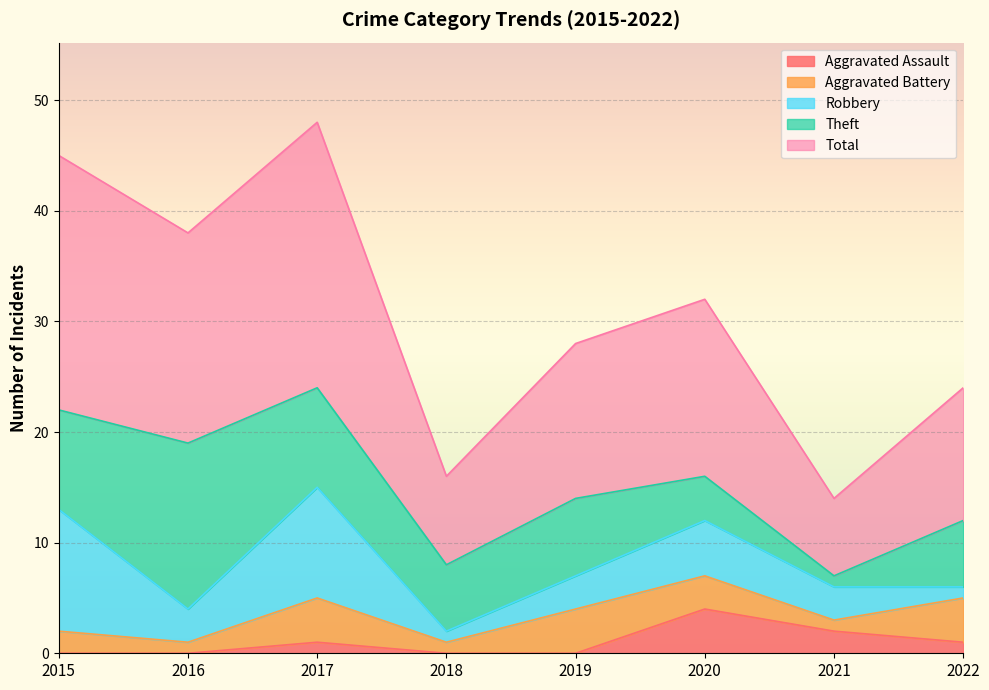

What is the difference between the maximum and minimum values in the Aggravated Assault series?

4